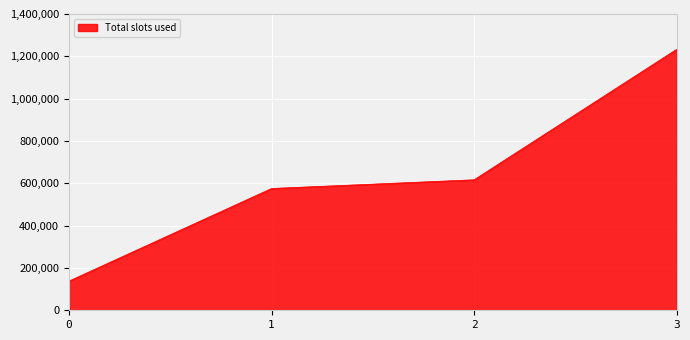

Approximately how many times larger is the value at 2 compared to 3?

0.5